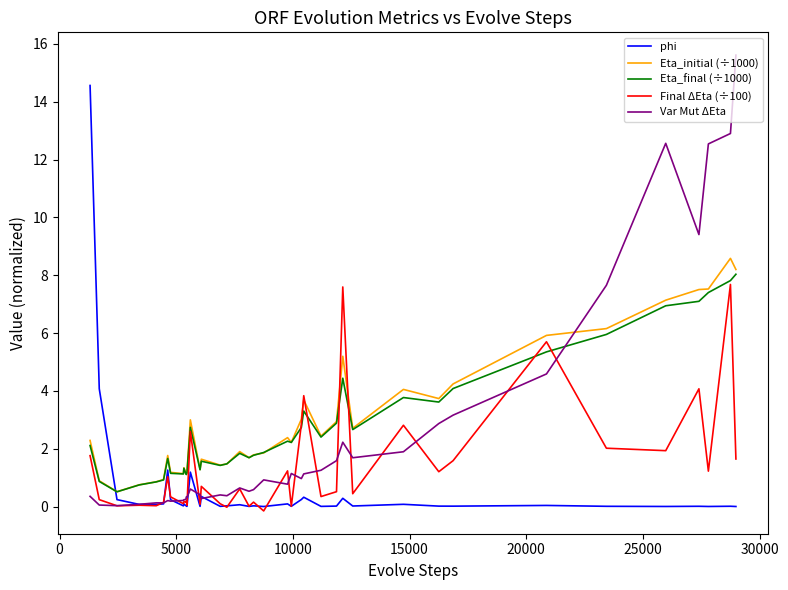

After their last crossing, which series has the higher values: Eta_final (÷1000) or Var Mut ΔEta?

Var Mut ΔEta